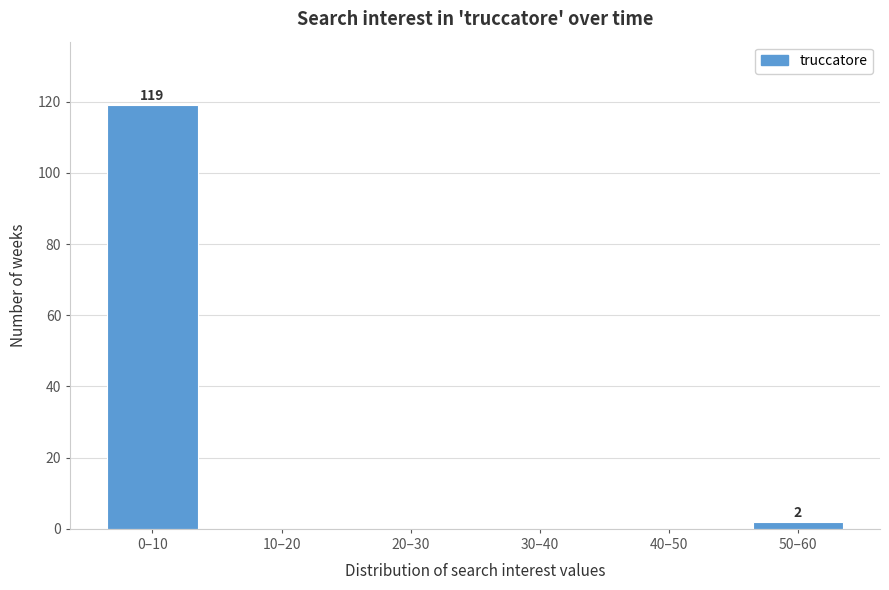

Reading left to right, extract all data points from this chart.

0–10=119	10–20=0	20–30=0	30–40=0	40–50=0	50–60=2